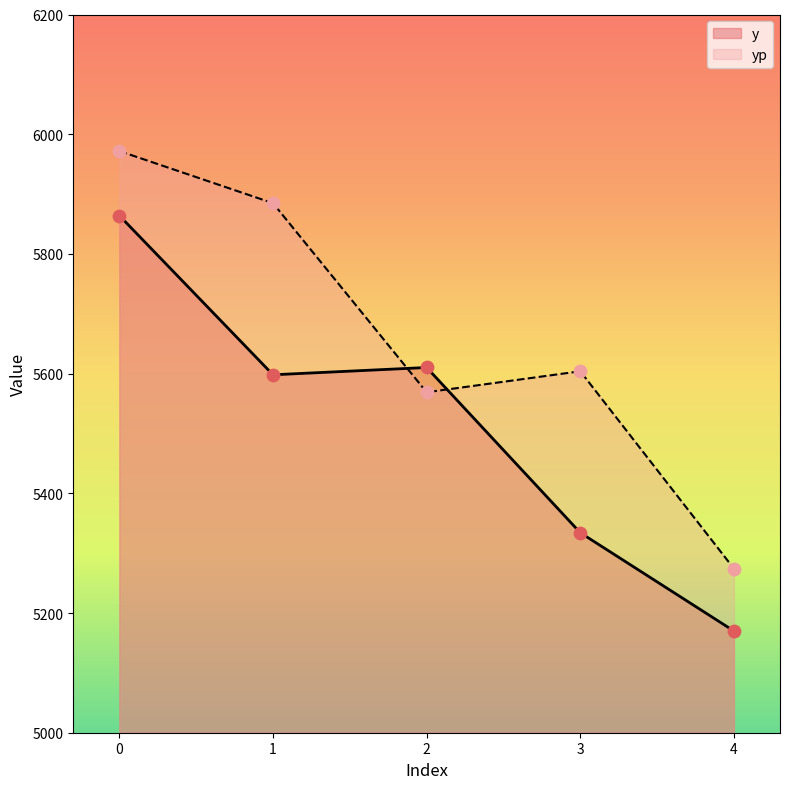

Which series contains the lowest Y value?

y